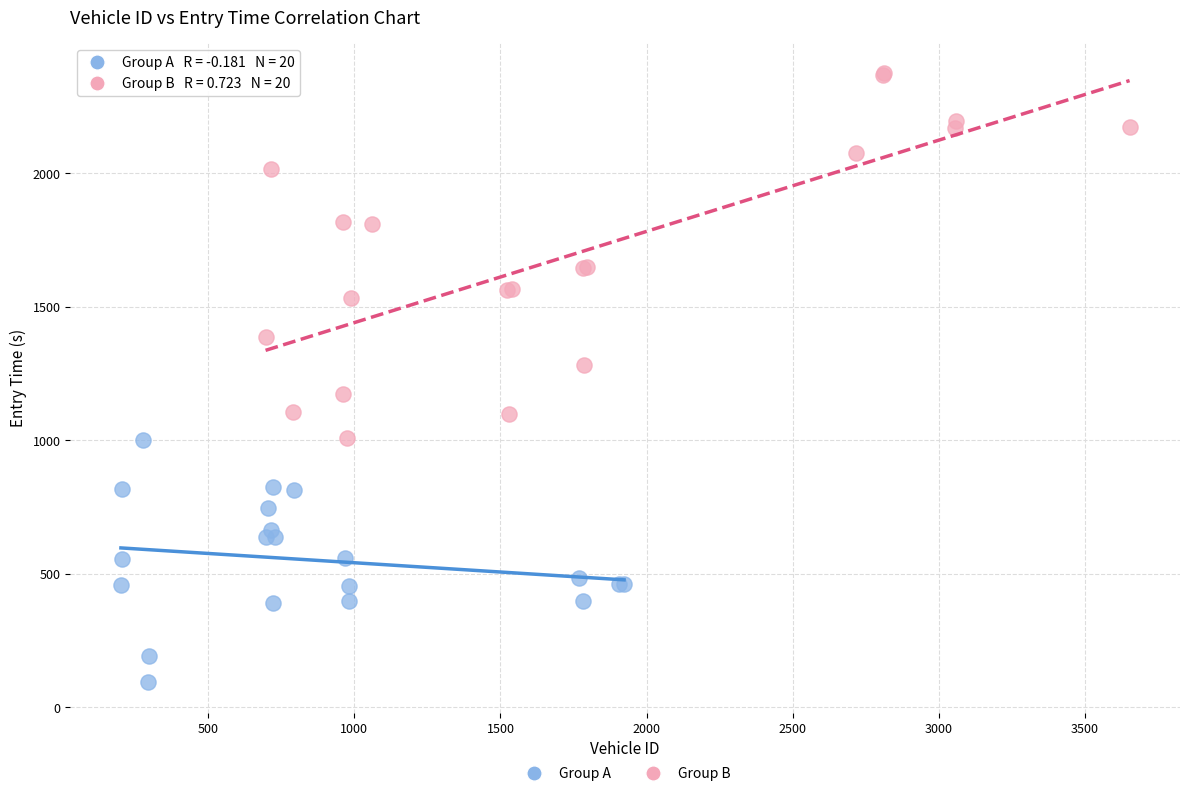

Which series has the widest spread of Y values?

Group B